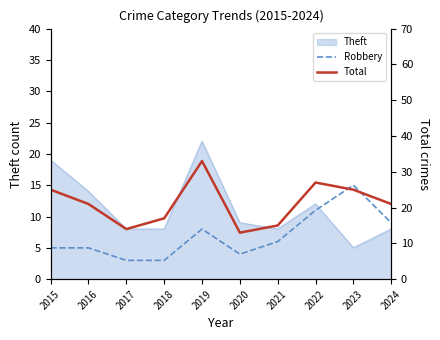

How many values in the Robbery series are below 6?

5